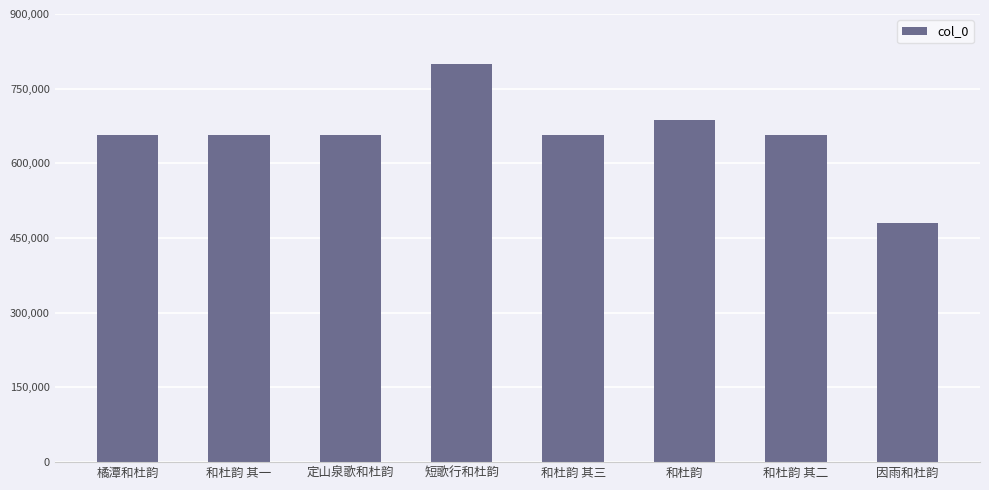

At which label does the data first exceed 657291?

短歌行和杜韵